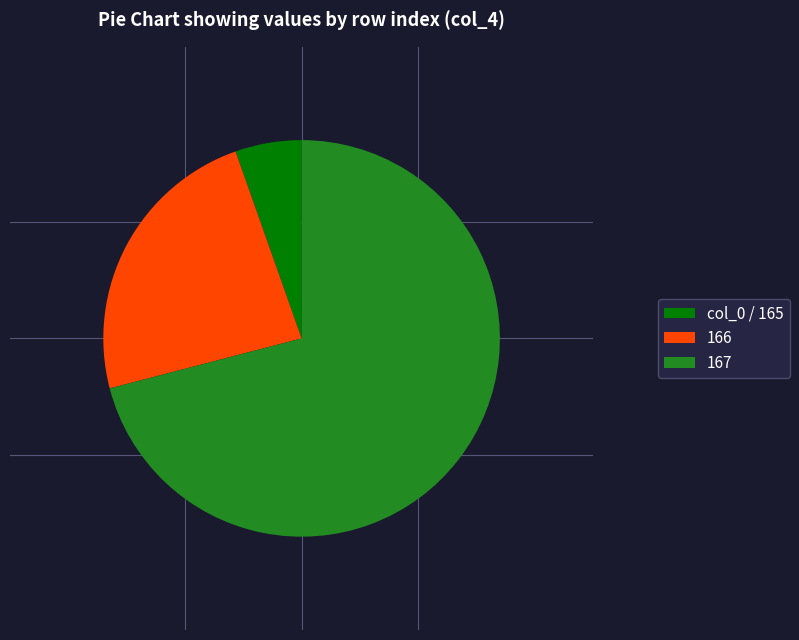

Is it true that 167 is 71% of the pie?

True